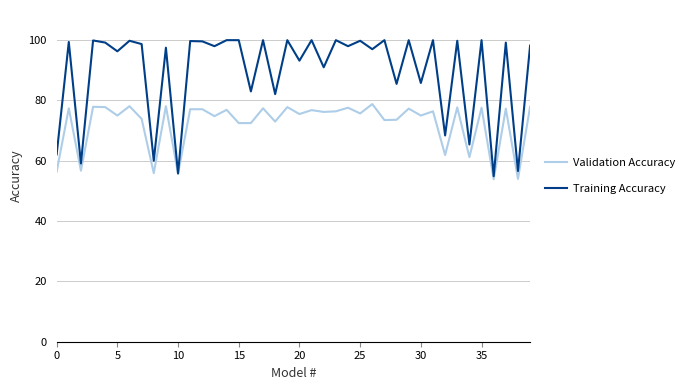

True or false: Training Accuracy has more than 0 interior local peaks.

True